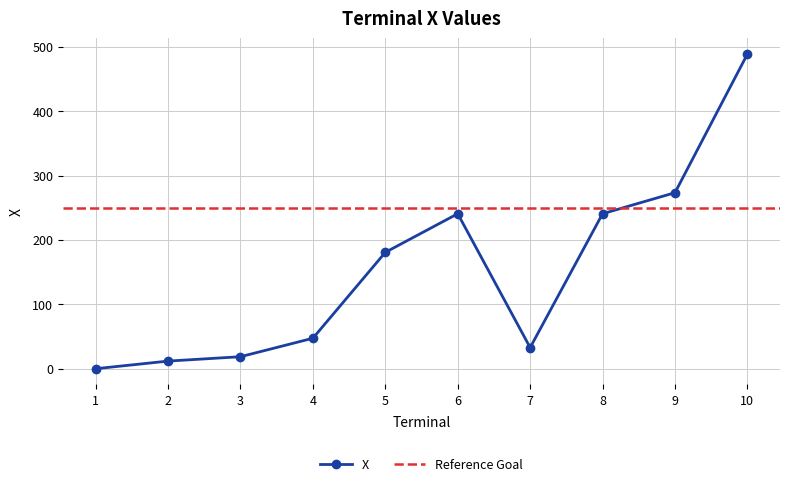

True or false: there are more than 2 points higher than both neighbors.

False